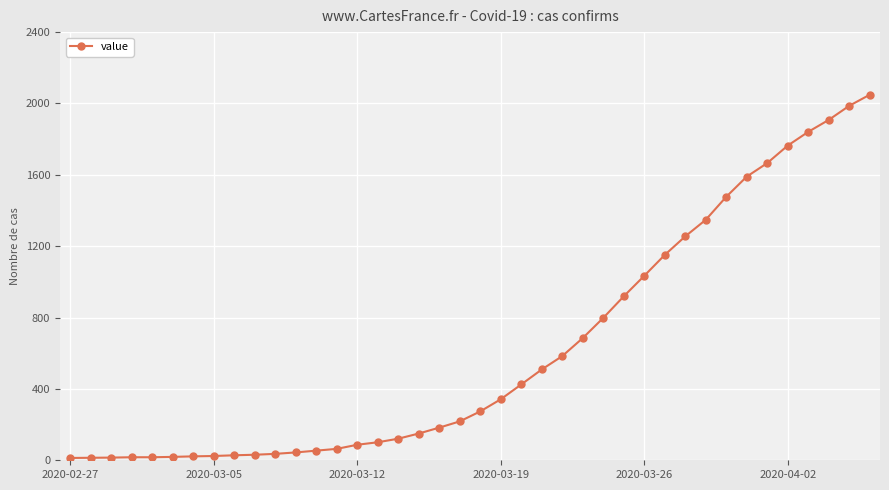

How many data points are less than 274?

20